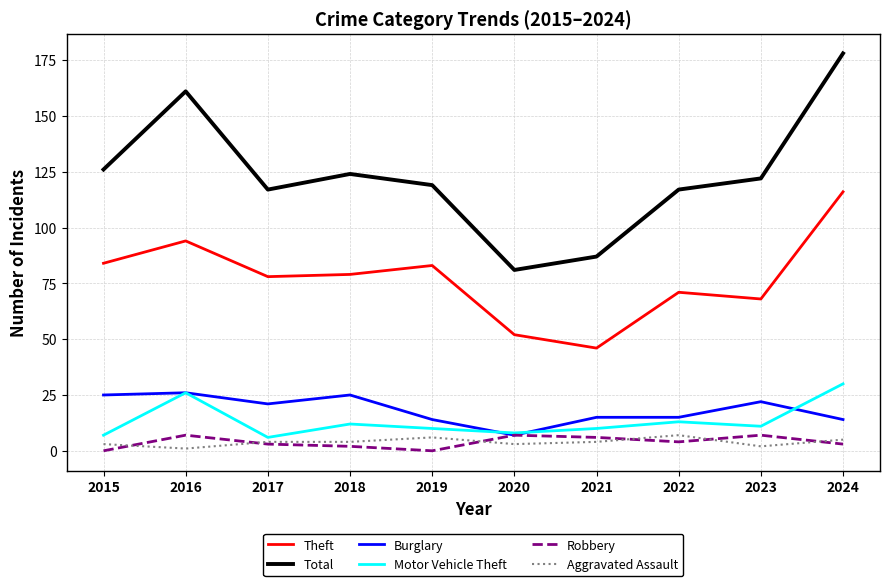

How many values in the Burglary series are below 21?

5